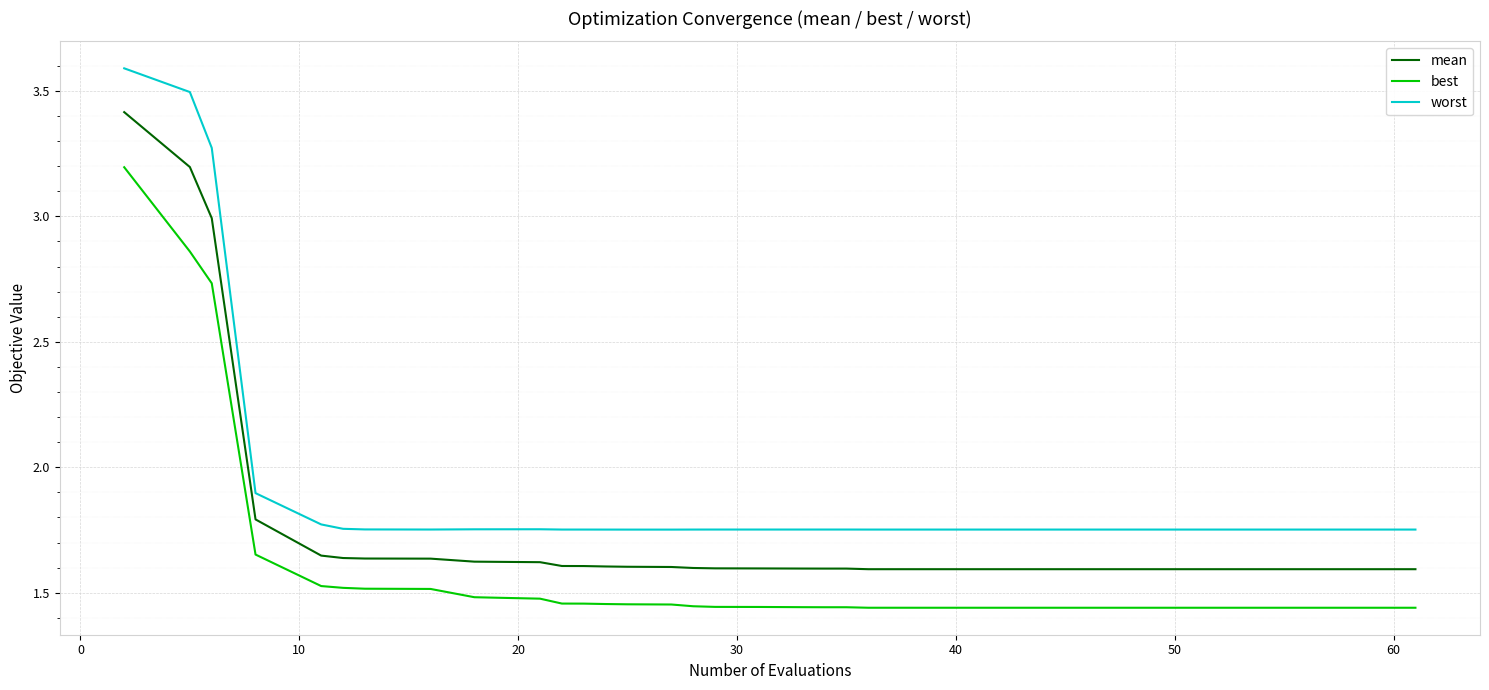

List the series in order of their peak value, highest first.

worst, mean, best